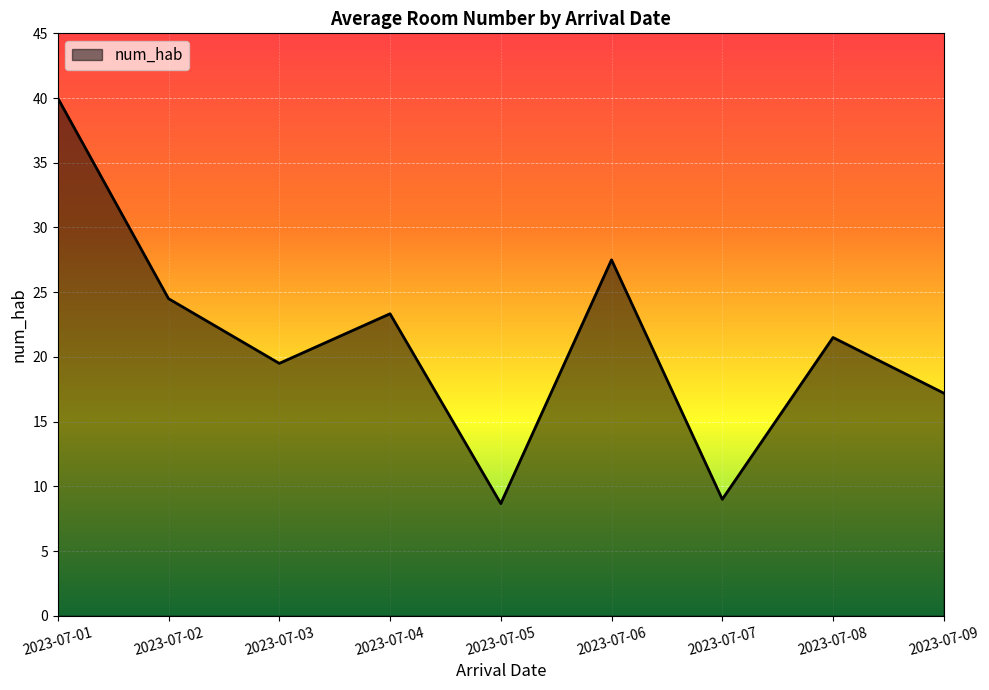

Does the chart have visible grid lines?

Yes